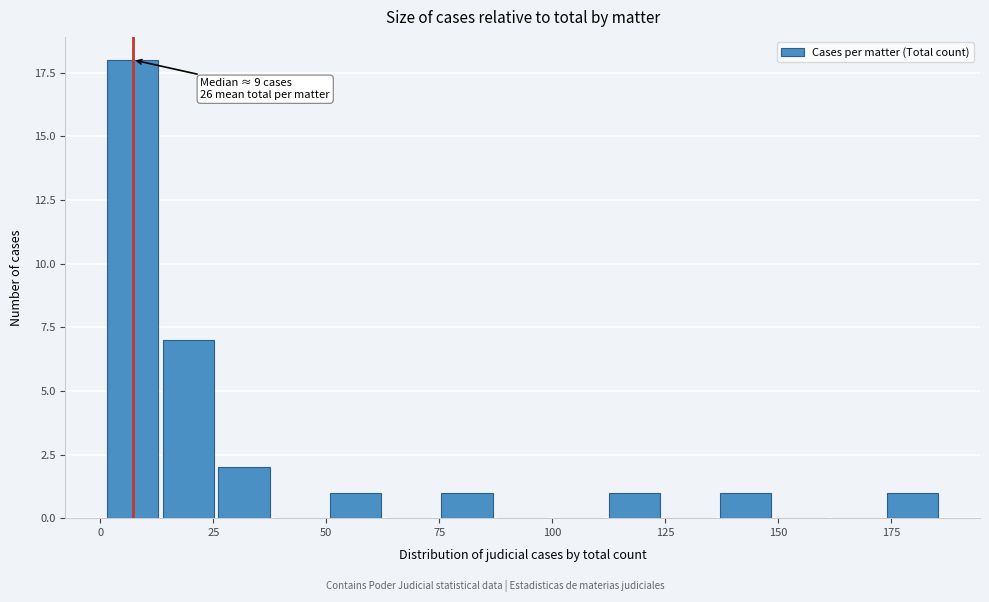

Read against the x-axis, roughly where is the centre of the tallest bar?

5